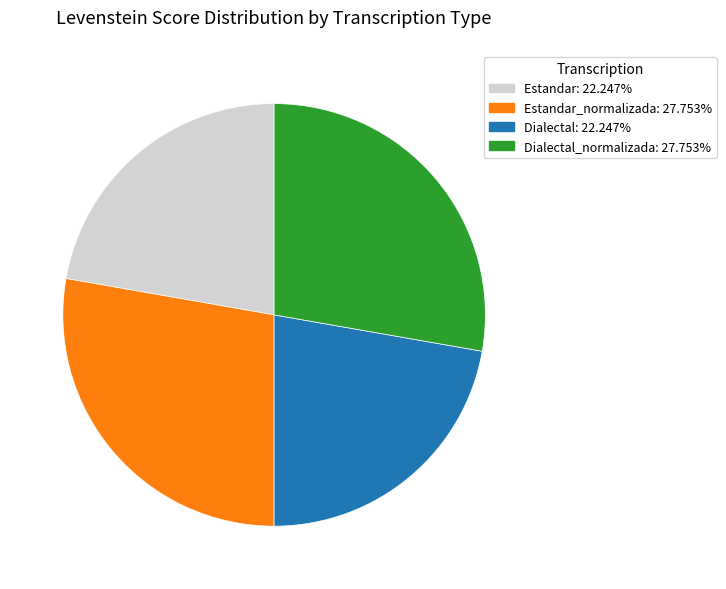

Does any single category account for the majority?

No